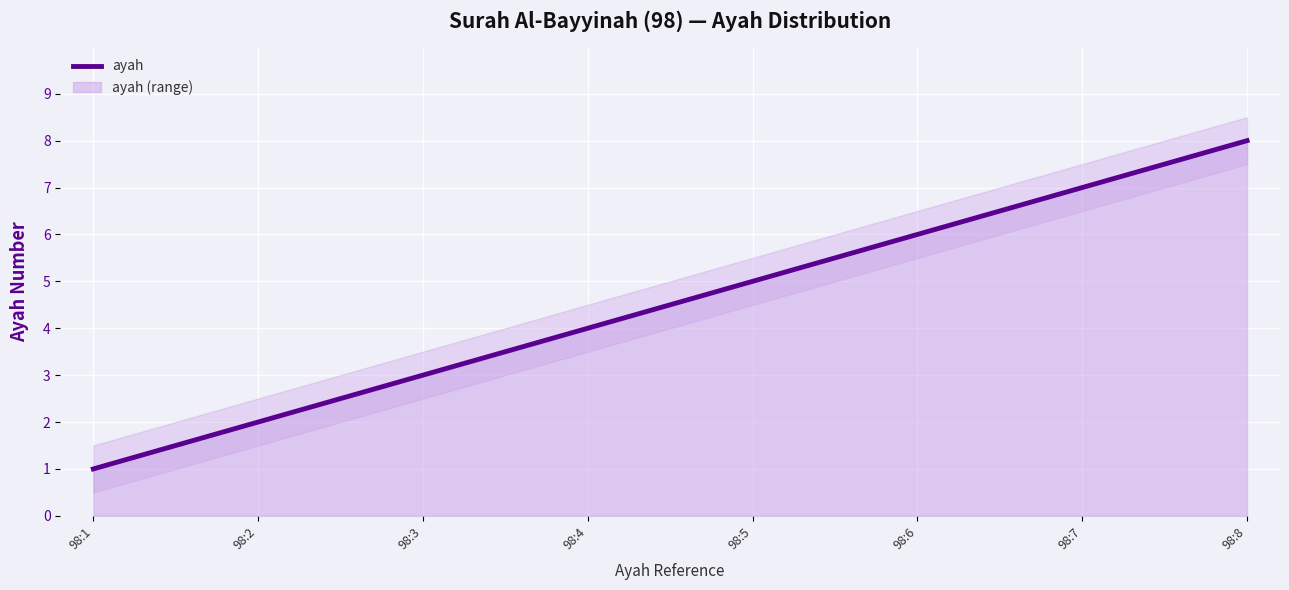

True or false: the data has more than 1 interior local peaks.

False